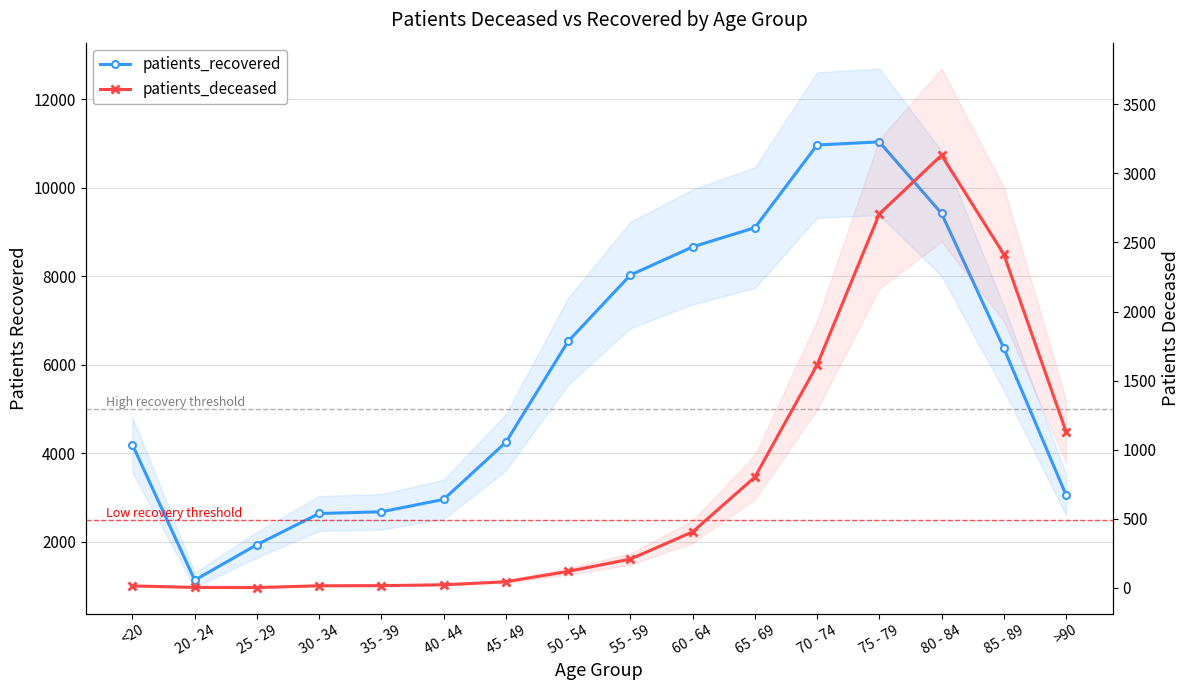

True or false: patients_recovered and patients_deceased cross at least once.

False